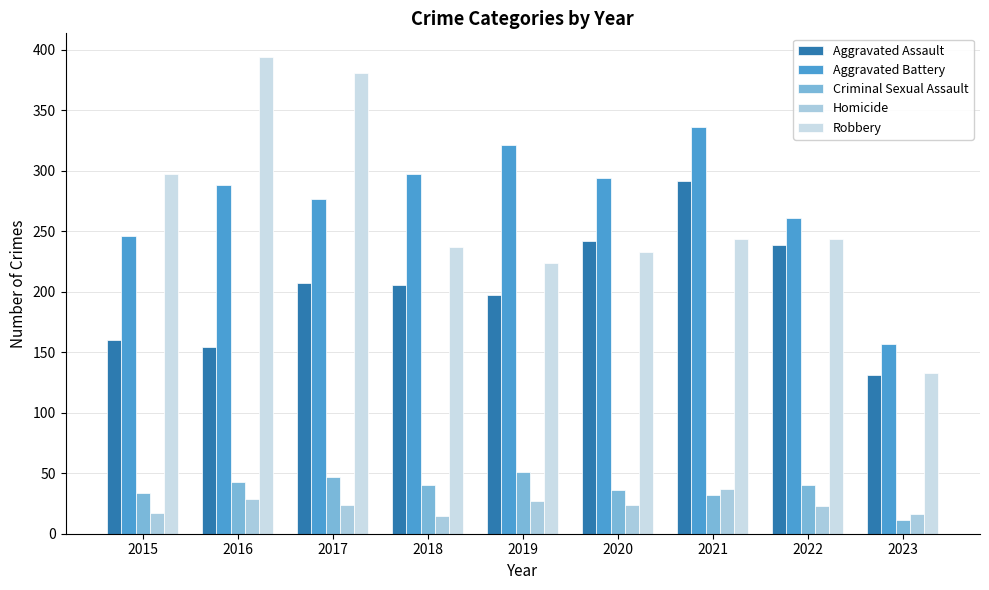

What is the difference between the maximum and minimum values in the Aggravated Assault series?

161